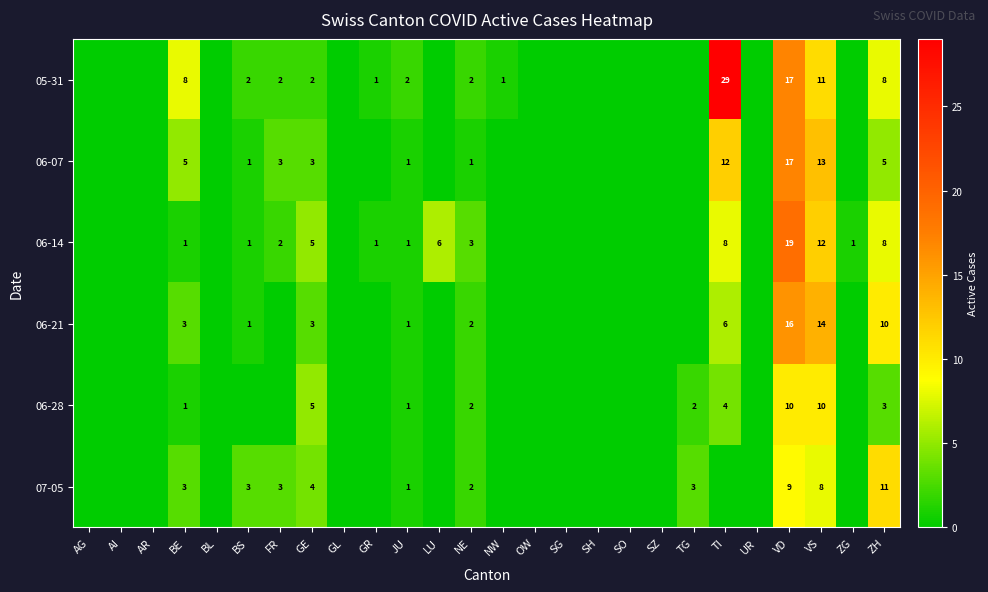

The 06-21 series shows 6 at TI. True or false?

True